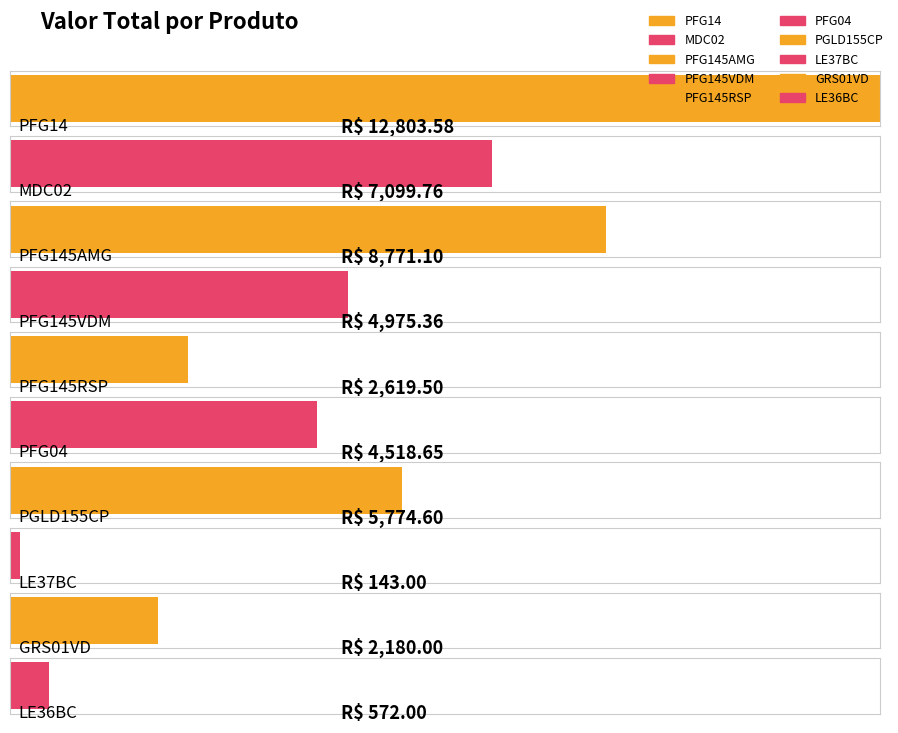

Reading left to right, list all the values displayed in this chart.

PFG14=12803.6	MDC02=7099.8	PFG145AMG=8771.1	PFG145VDM=4975.4	PFG145RSP=2619.5	PFG04=4518.6	PGLD155CP=5774.6	LE37BC=143.0	GRS01VD=2180.0	LE36BC=572.0